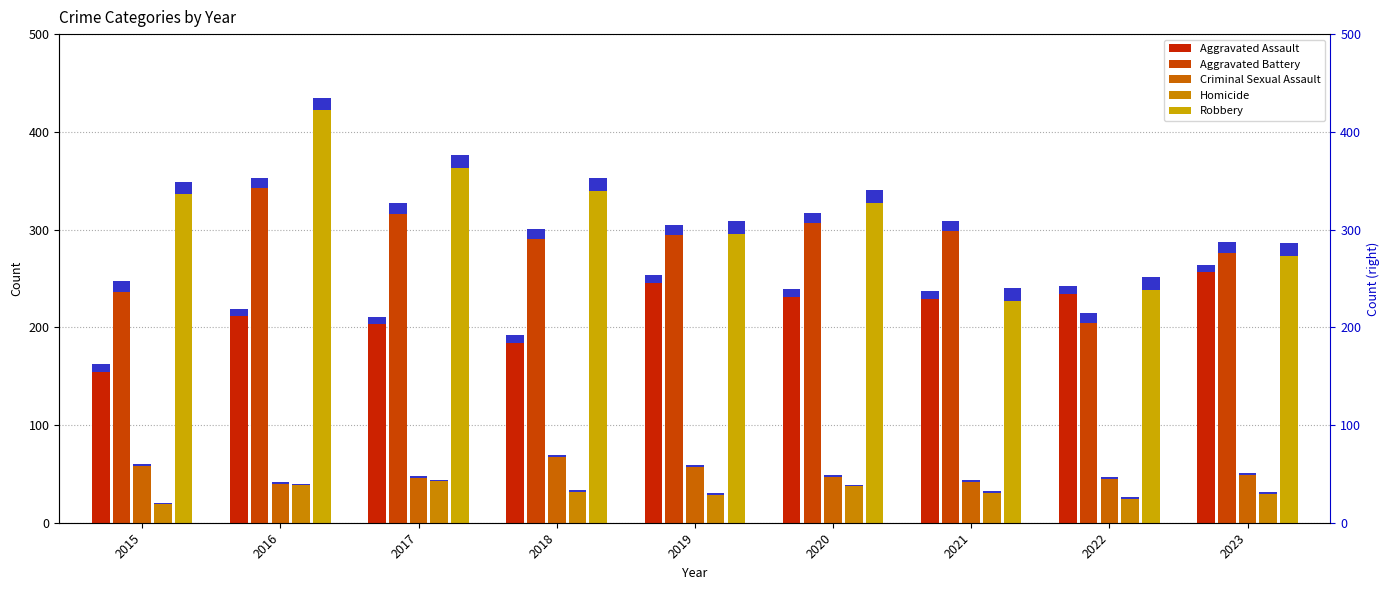

List the labels in order of Robbery value, largest first.

2016, 2017, 2018, 2015, 2020, 2019, 2023, 2022, 2021